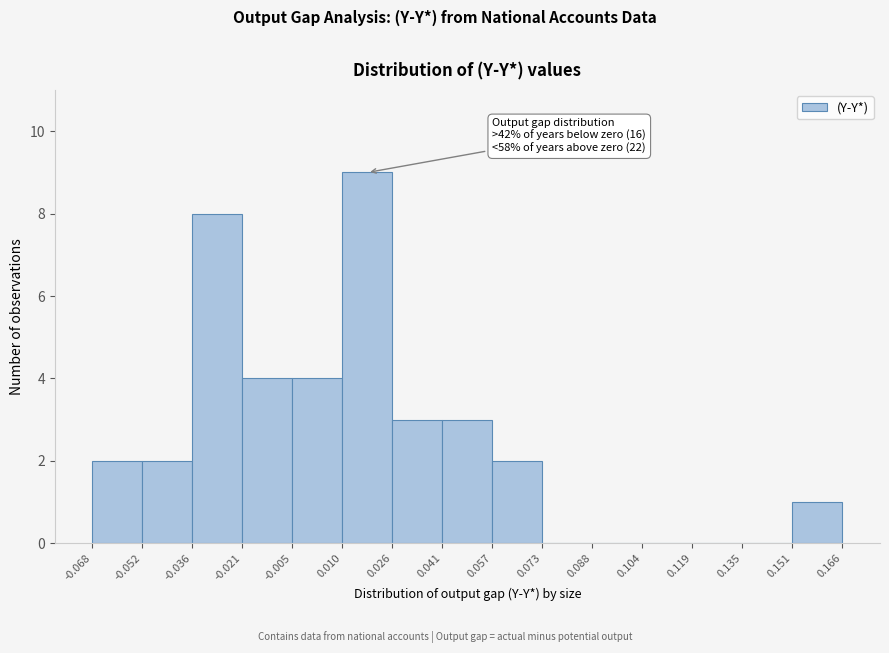

Over which range of the x-axis is the bar tallest?

0.010 to 0.026